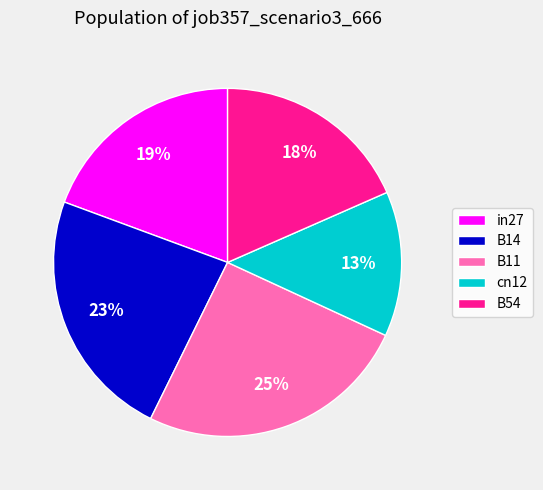

Rank the categories by value from highest to lowest.

B11, B14, in27, B54, cn12